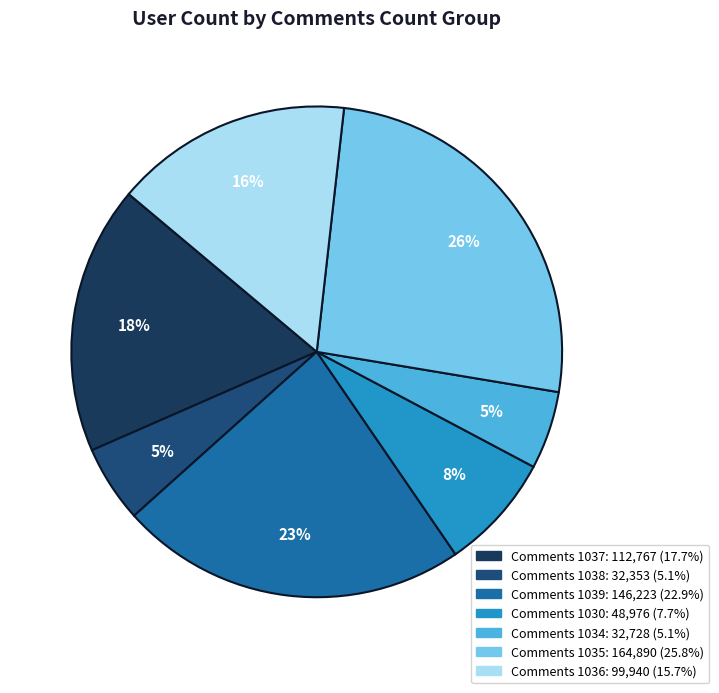

How many segments does this pie chart have?

7